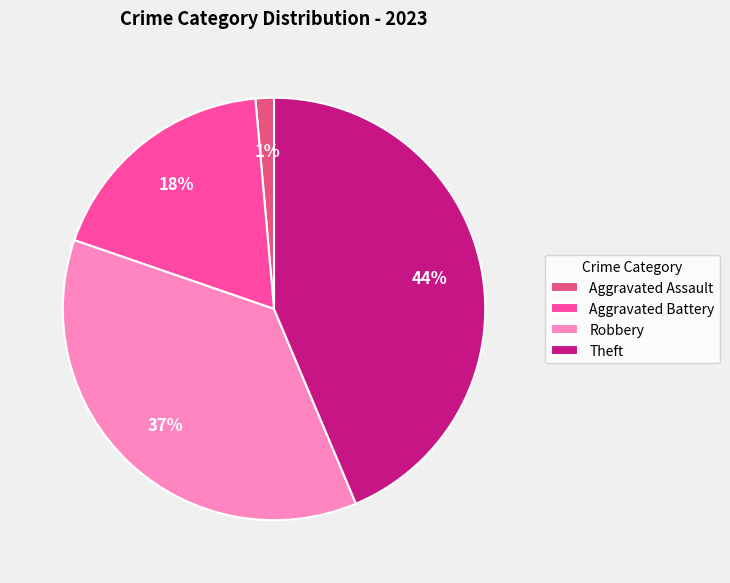

To the nearest percent, what is the combined percentage of Aggravated Assault and Theft?

45%